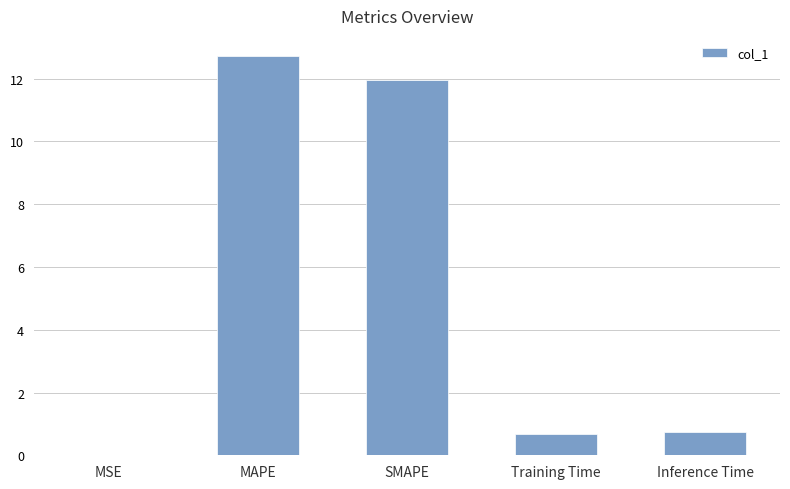

Is it true that the value at MSE is 0.0?

True